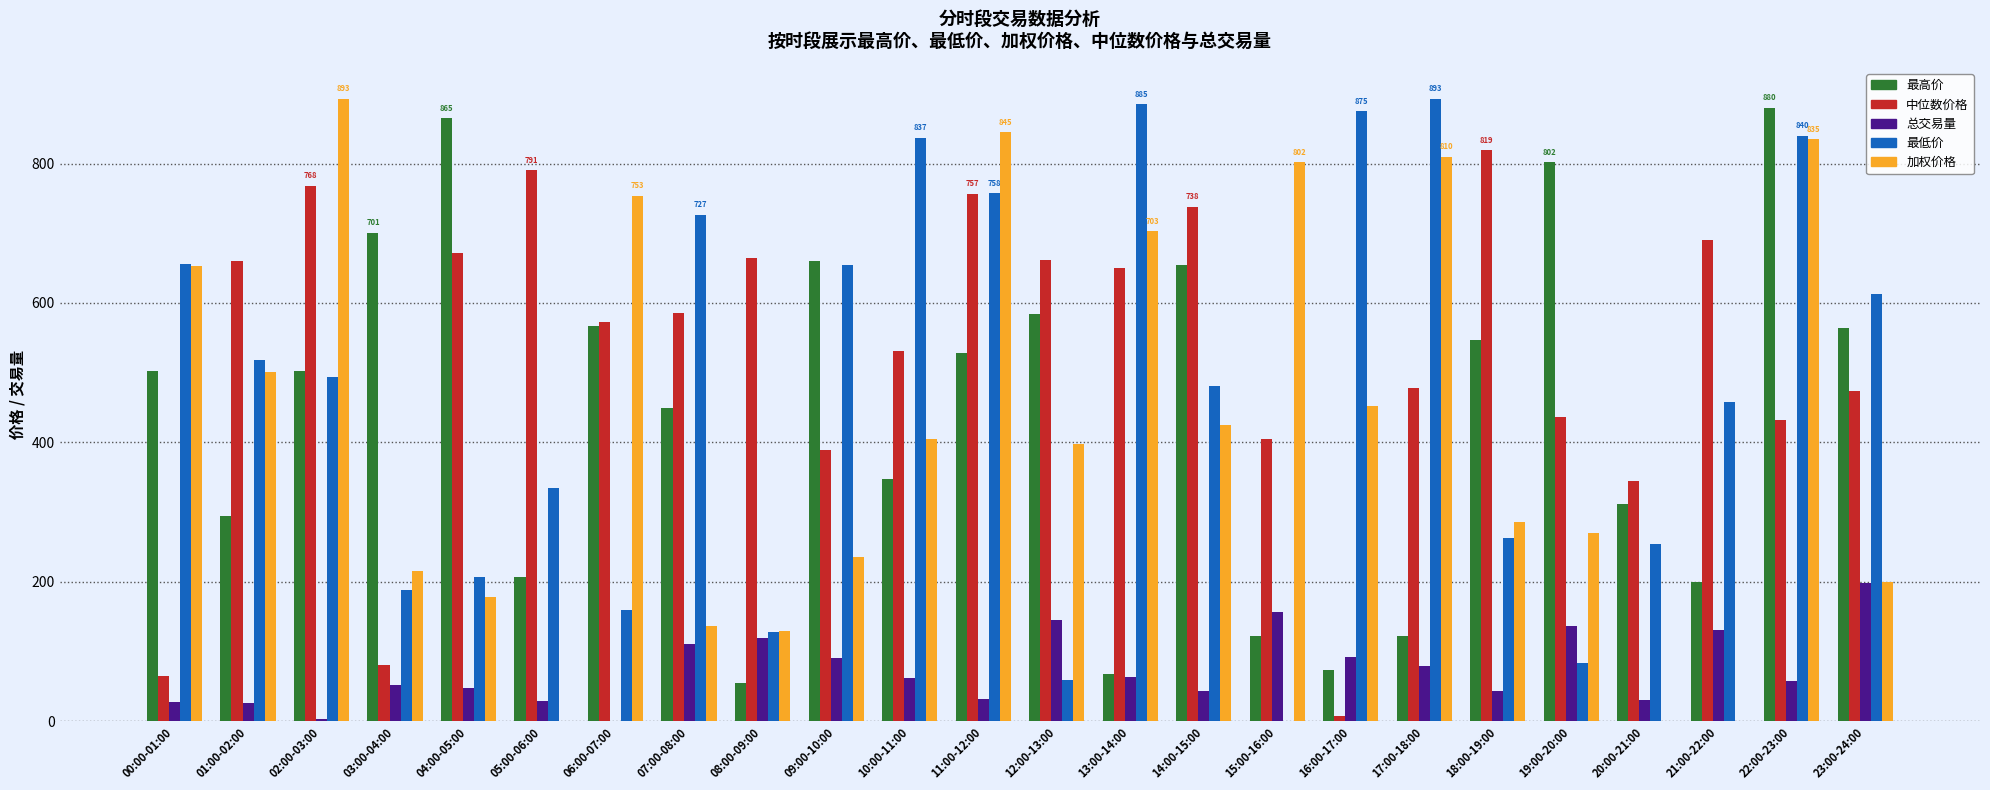

What is the highest value of the 总交易量 series?

197.4